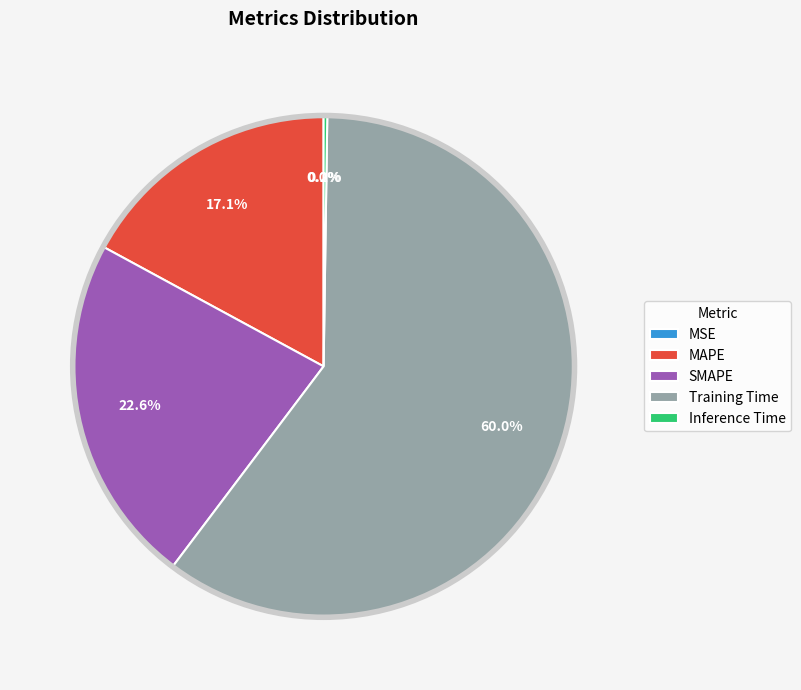

Which category has the biggest portion of the pie?

Training Time